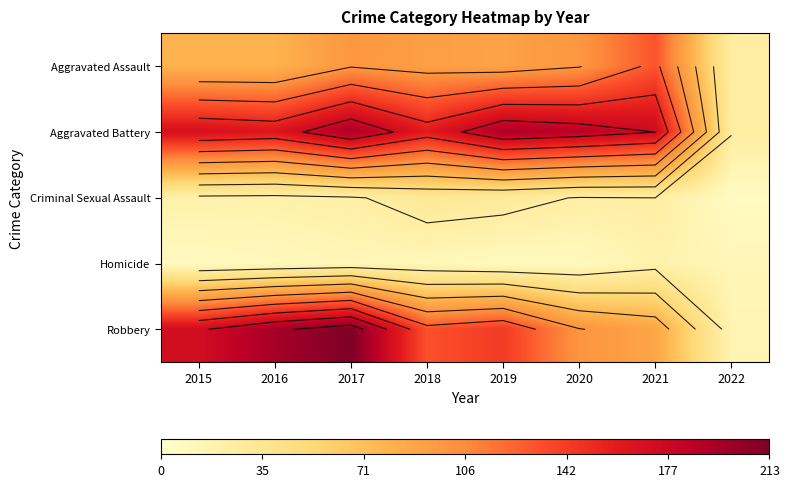

At which label does Aggravated Assault reach its minimum?

2022